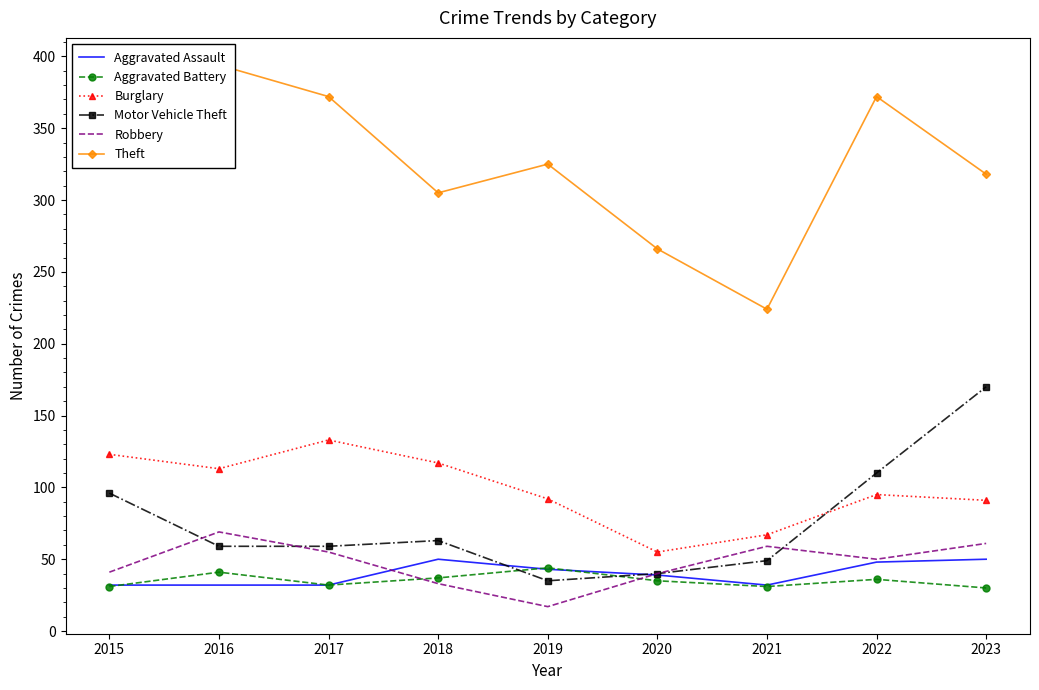

What is the difference between the maximum and minimum values in the Aggravated Battery series?

14